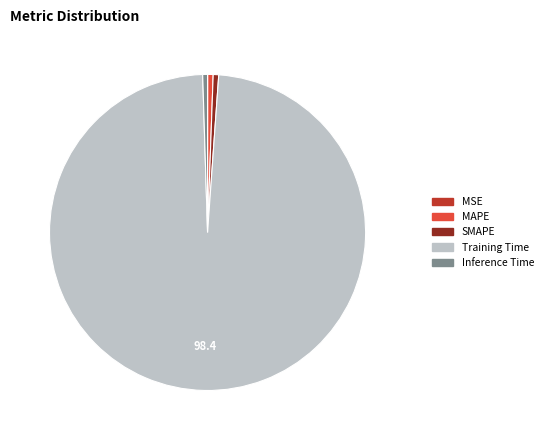

Which has a higher value, Inference Time or Training Time?

Training Time